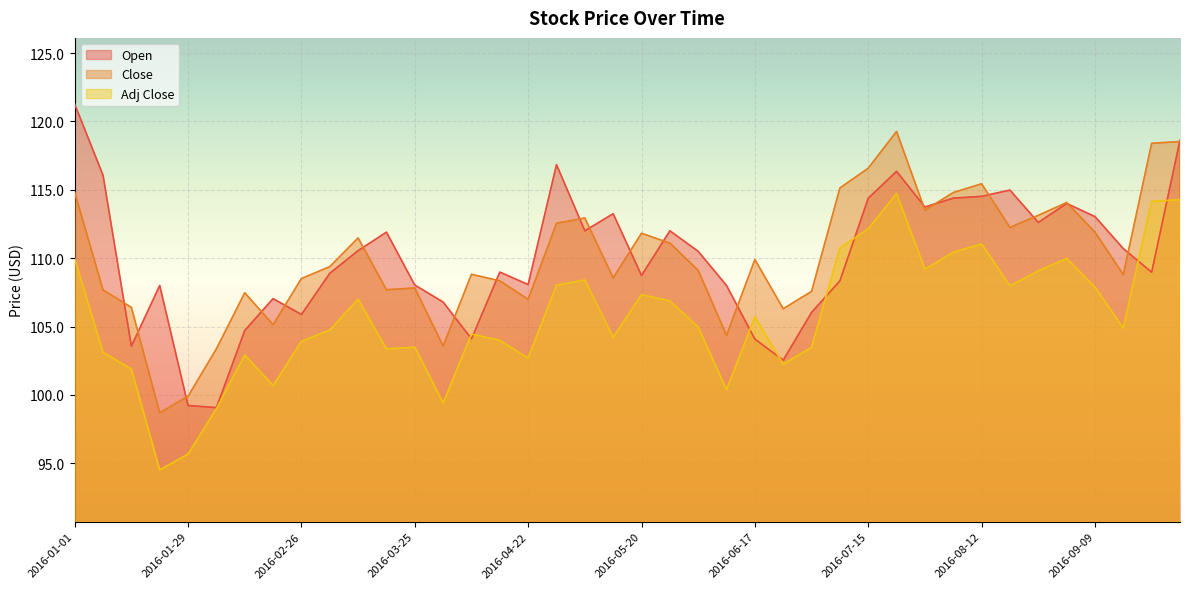

True or false: Close and Adj Close intersect in this chart.

False